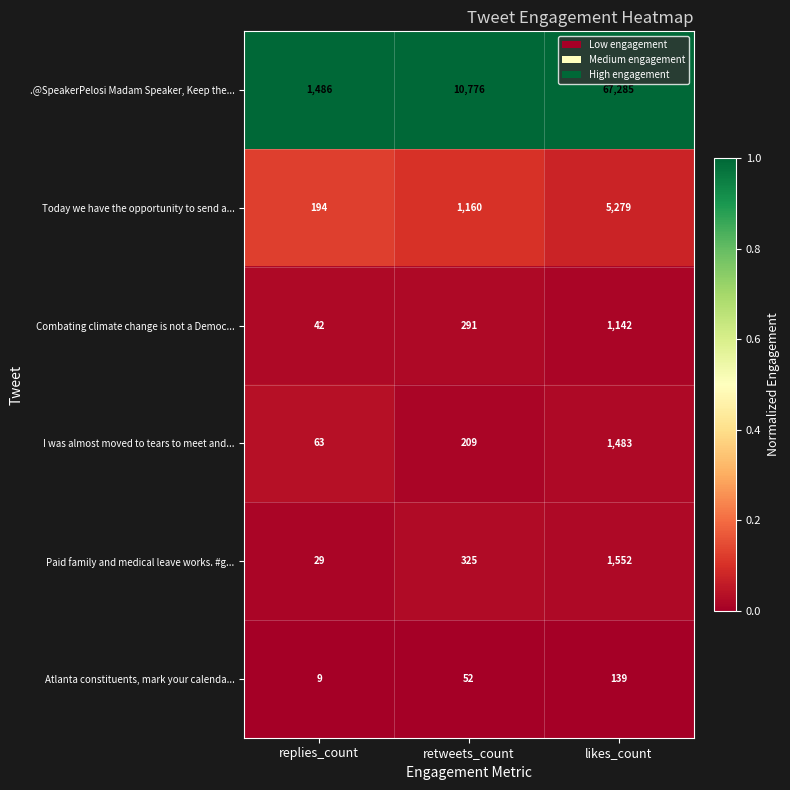

What is the spread (max minus min) of values at likes_count?

67146